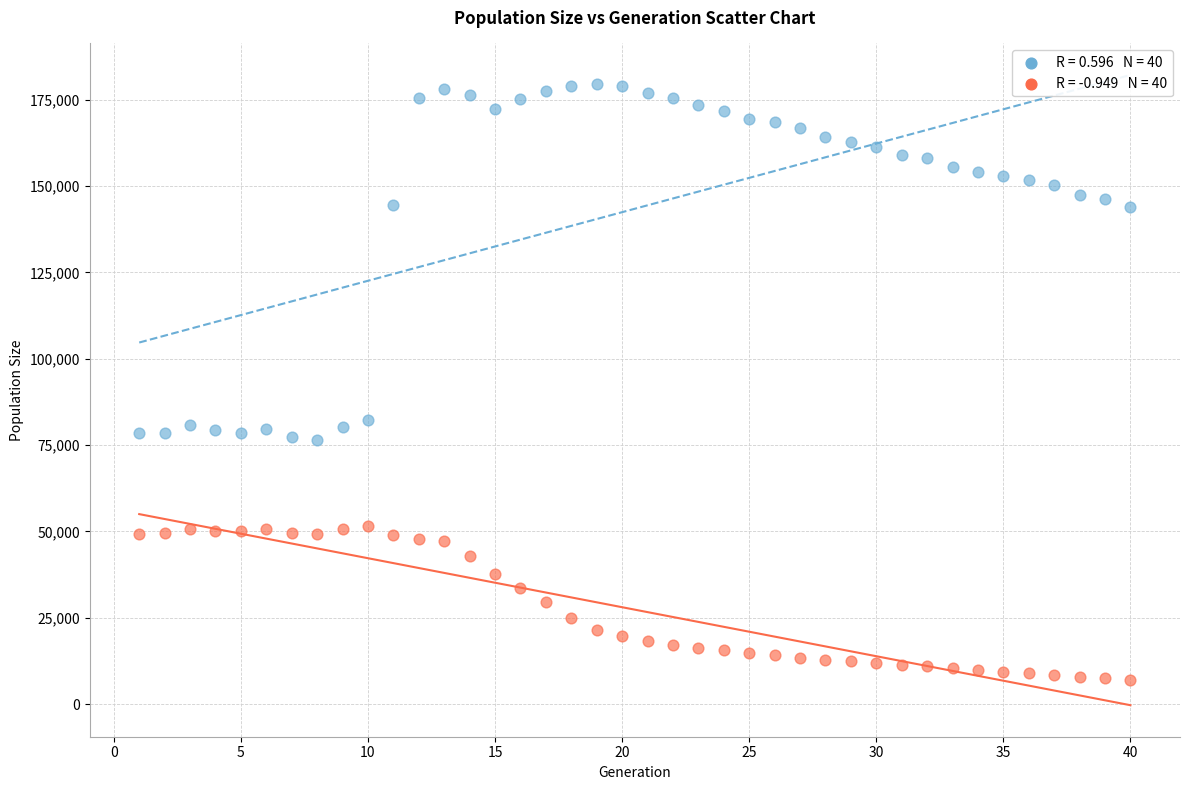

Across all data points, what is the range of Y values (max minus min)?

172336